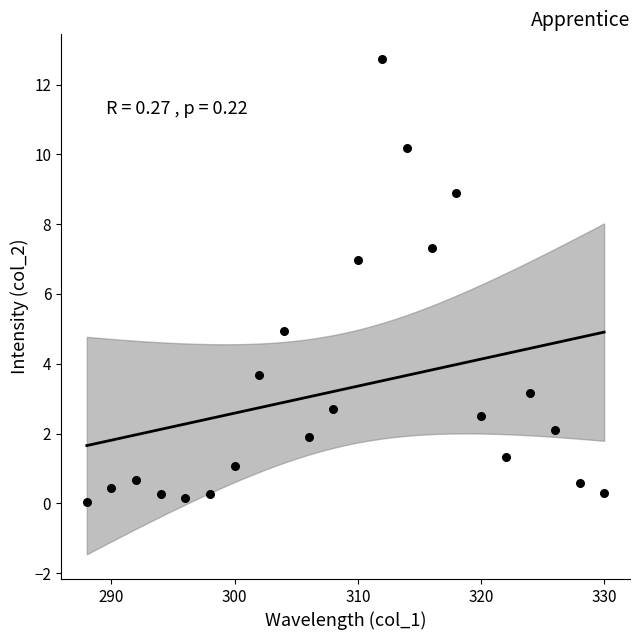

What is the range of X values (max minus min)?

42.0